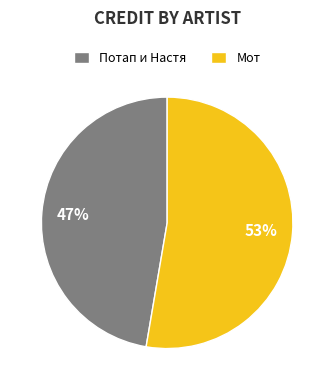

Which slice is the largest?

Мот